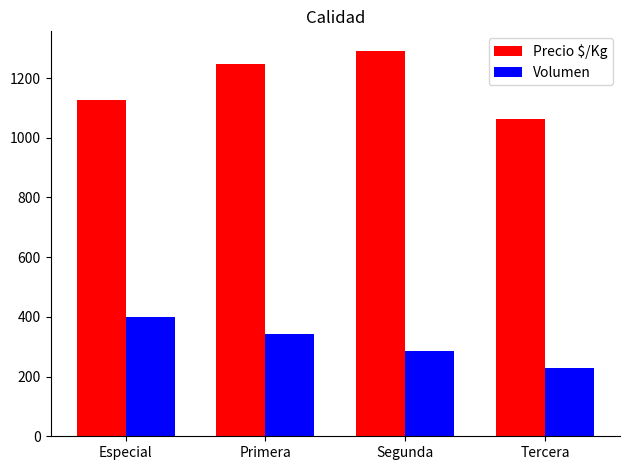

Is it true that Volumen equals 230.0 at Tercera?

True